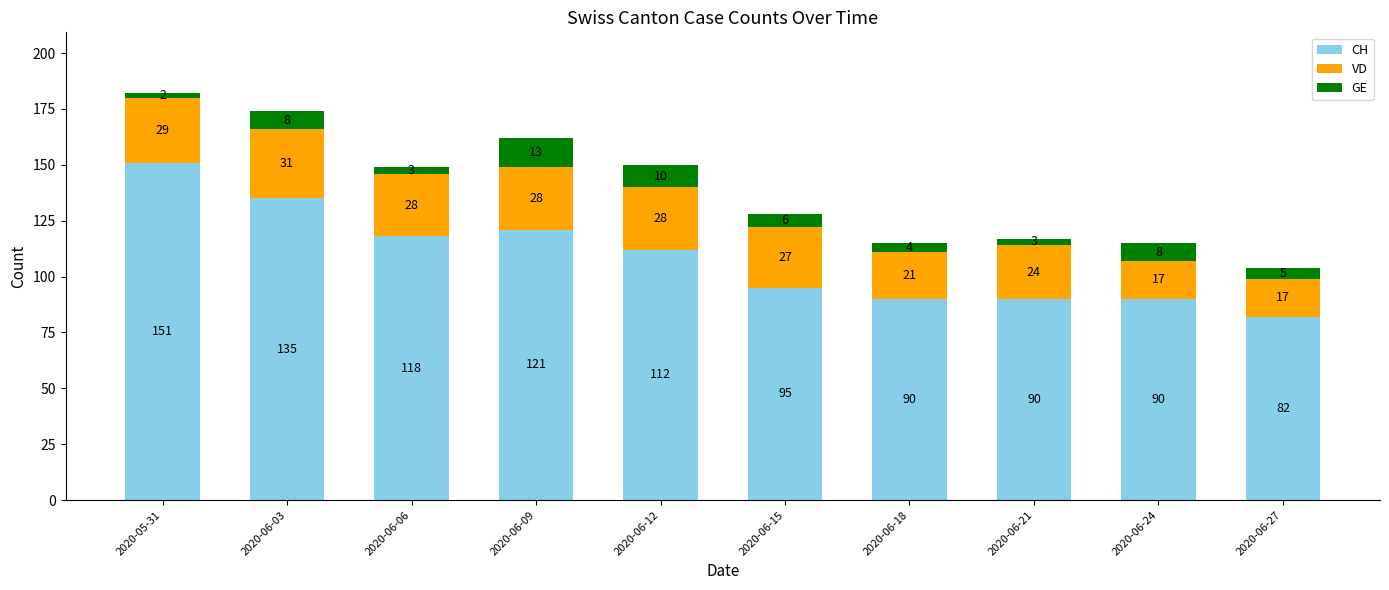

What is the minimum value for CH?

82